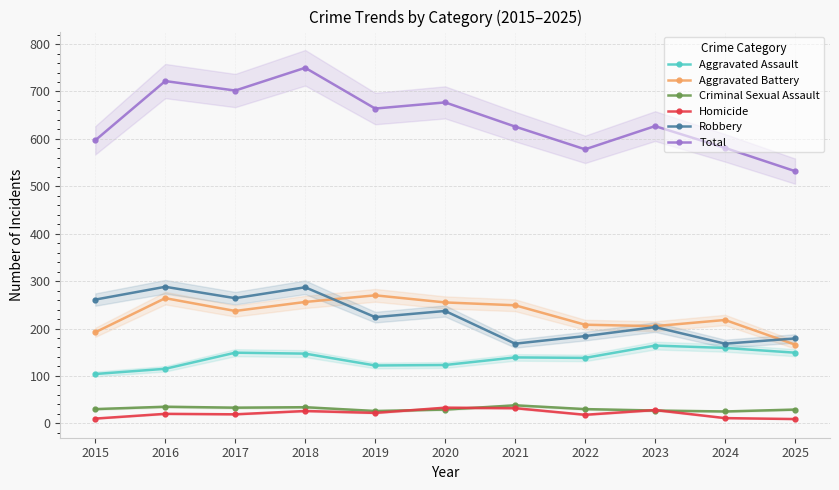

How many categories are shown in the chart?

11